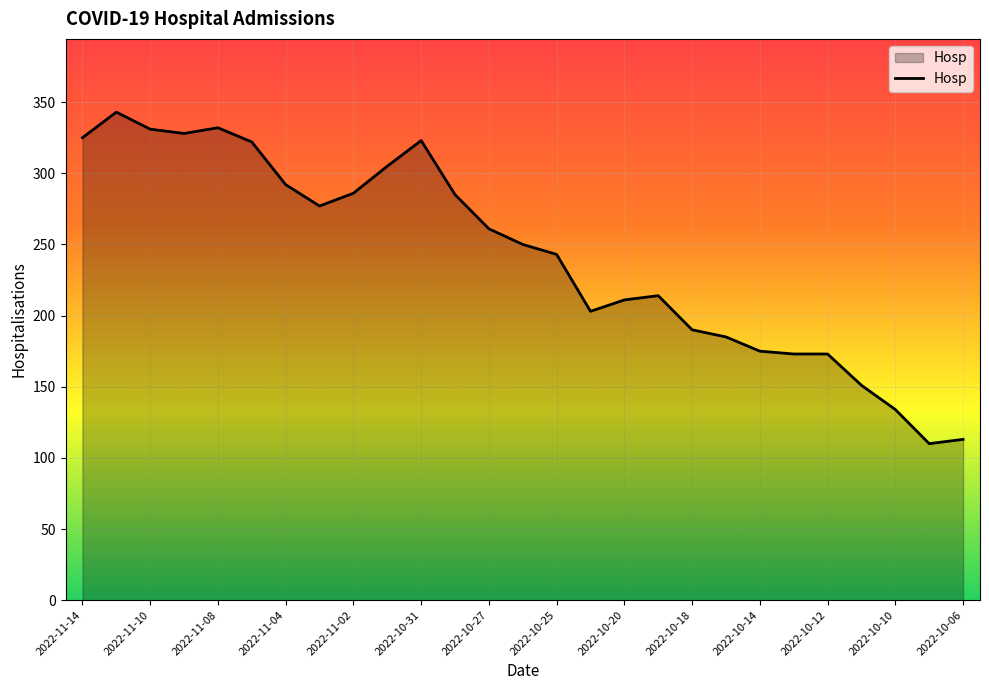

What is the difference between the maximum and minimum values?

233